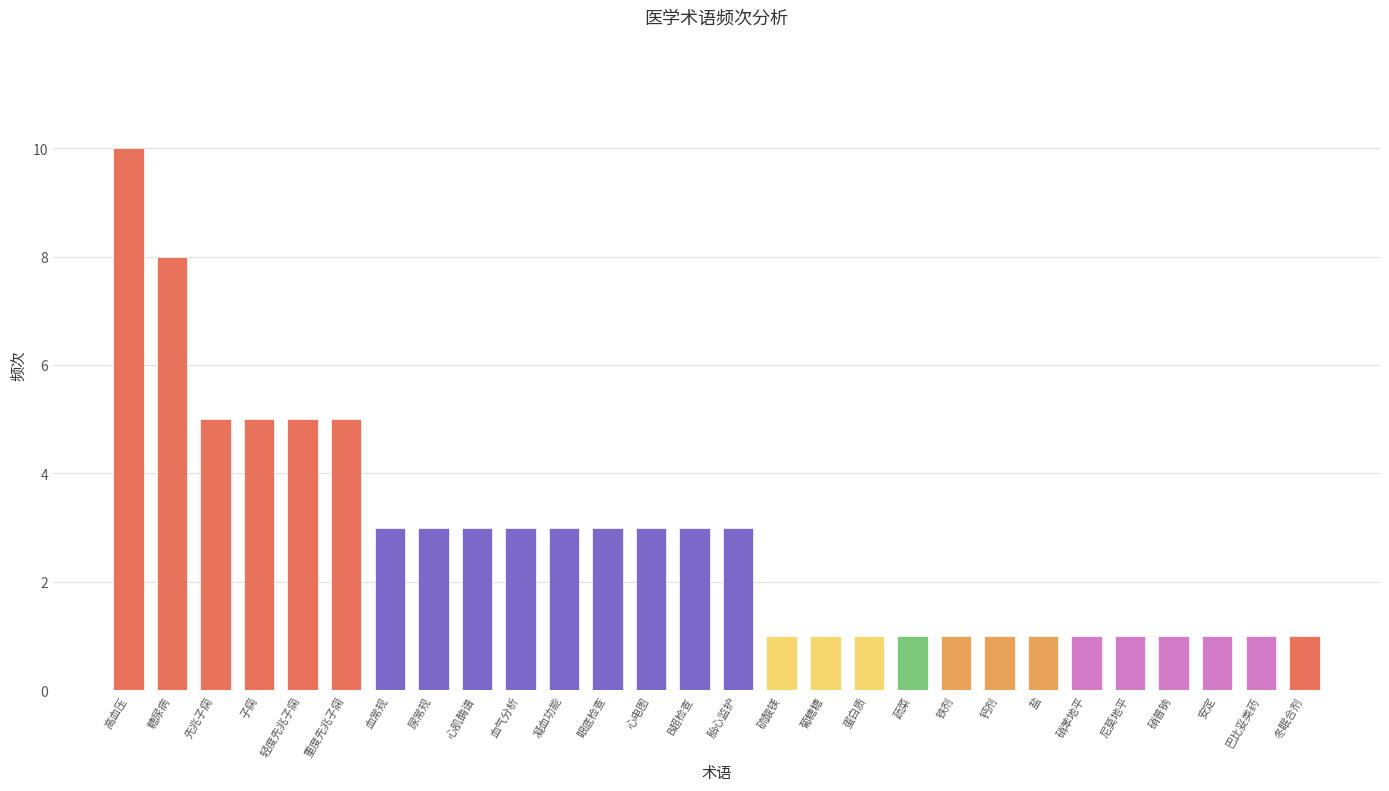

Which label corresponds to the largest value in the chart?

高血压